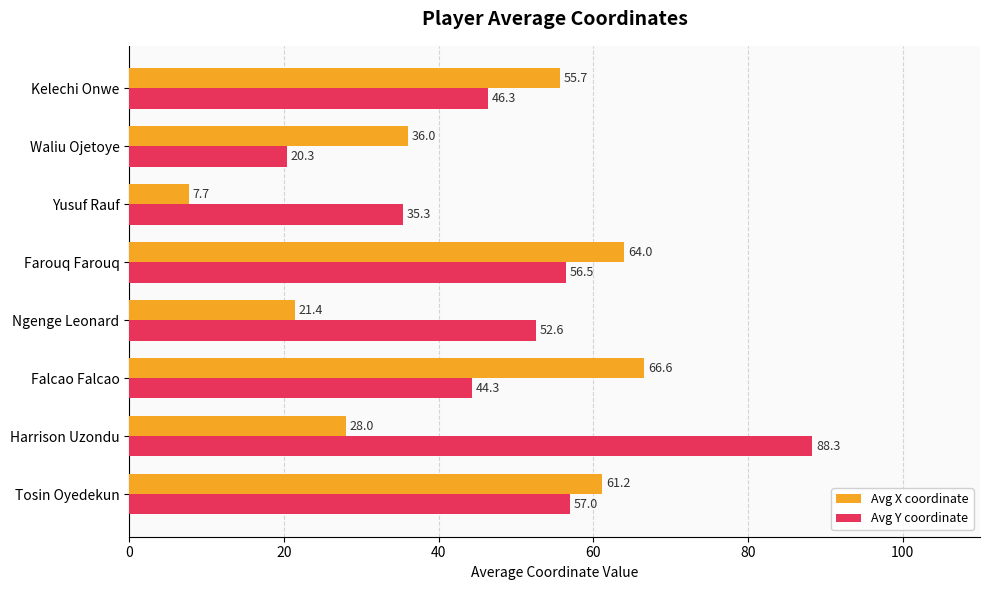

Where is Avg Y coordinate nearest to the value 54?

Ngenge Leonard